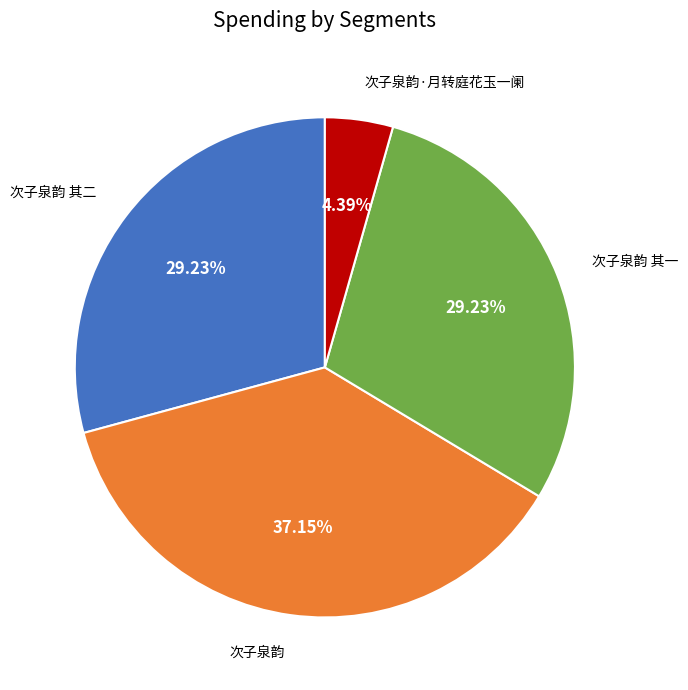

Is there a majority slice in this chart?

No